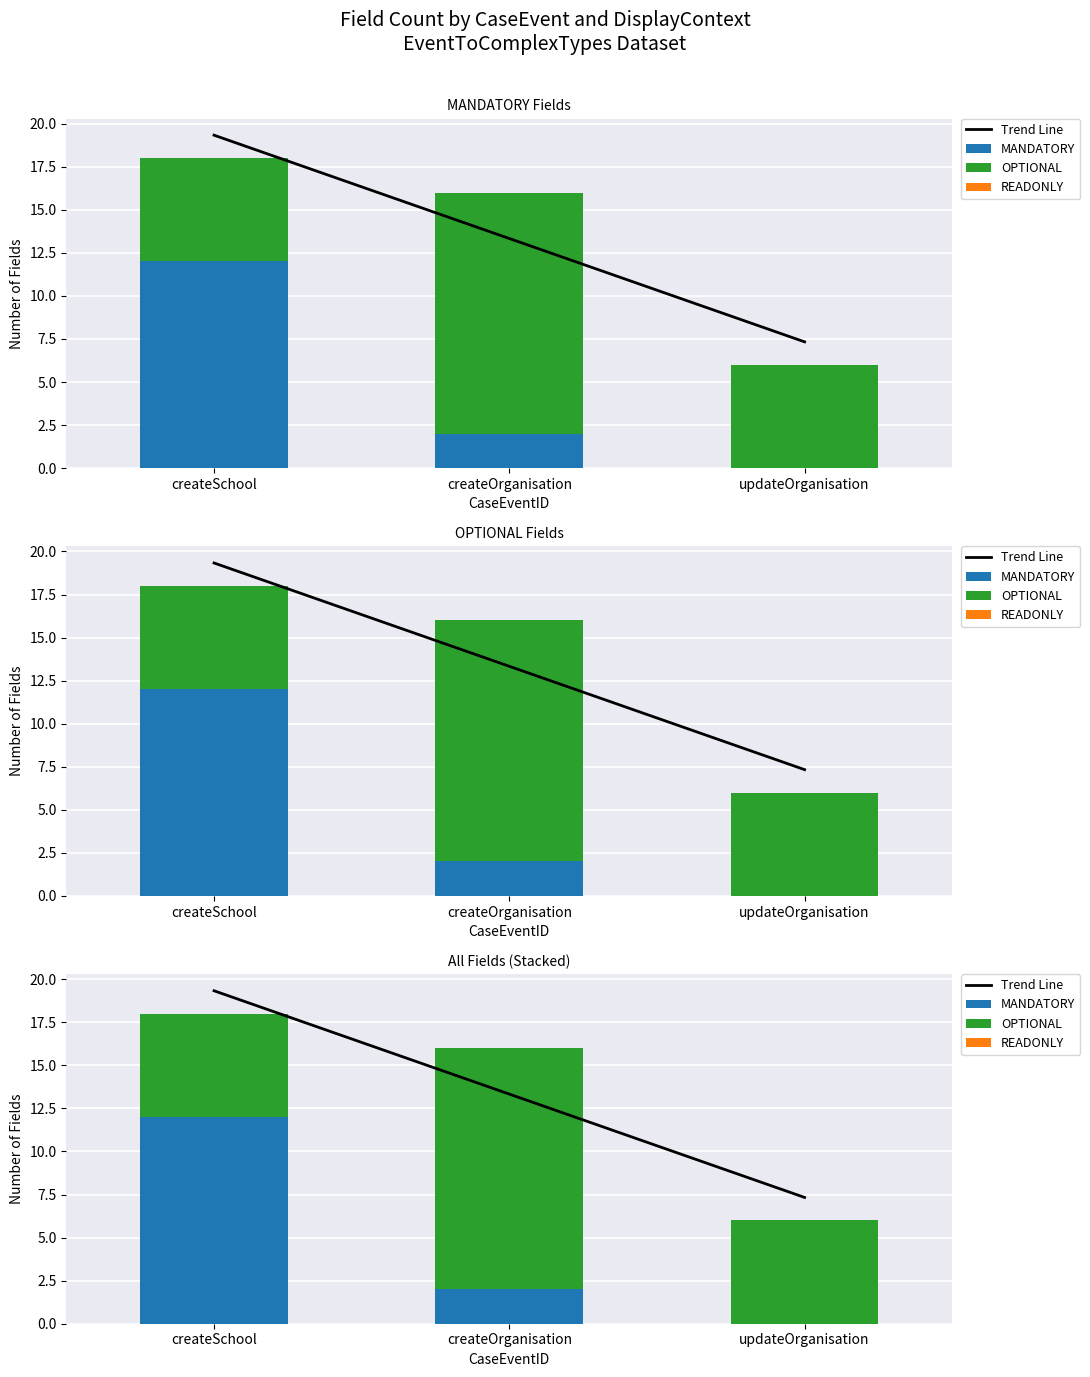

At which label is MANDATORY closest to 6?

createOrganisation